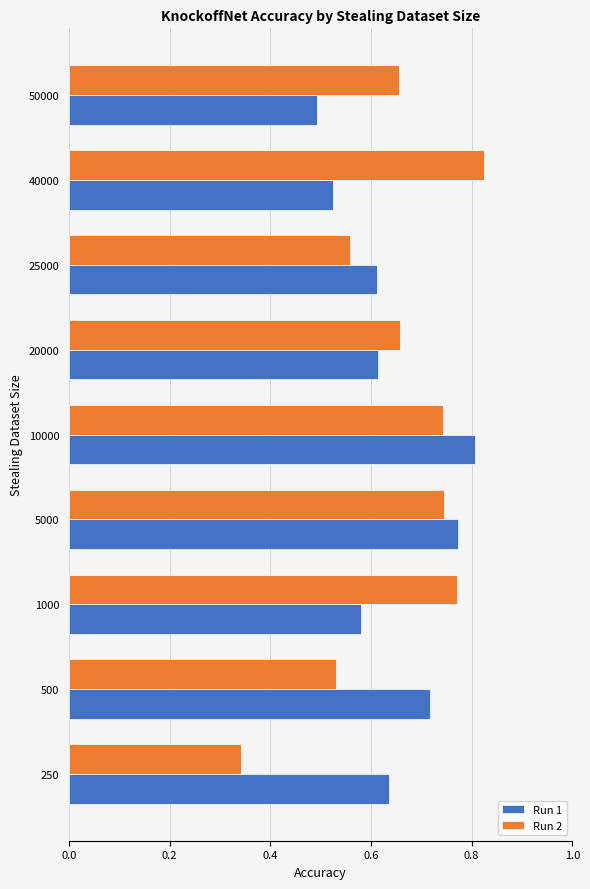

At how many categories does at least one series exceed 0?

9